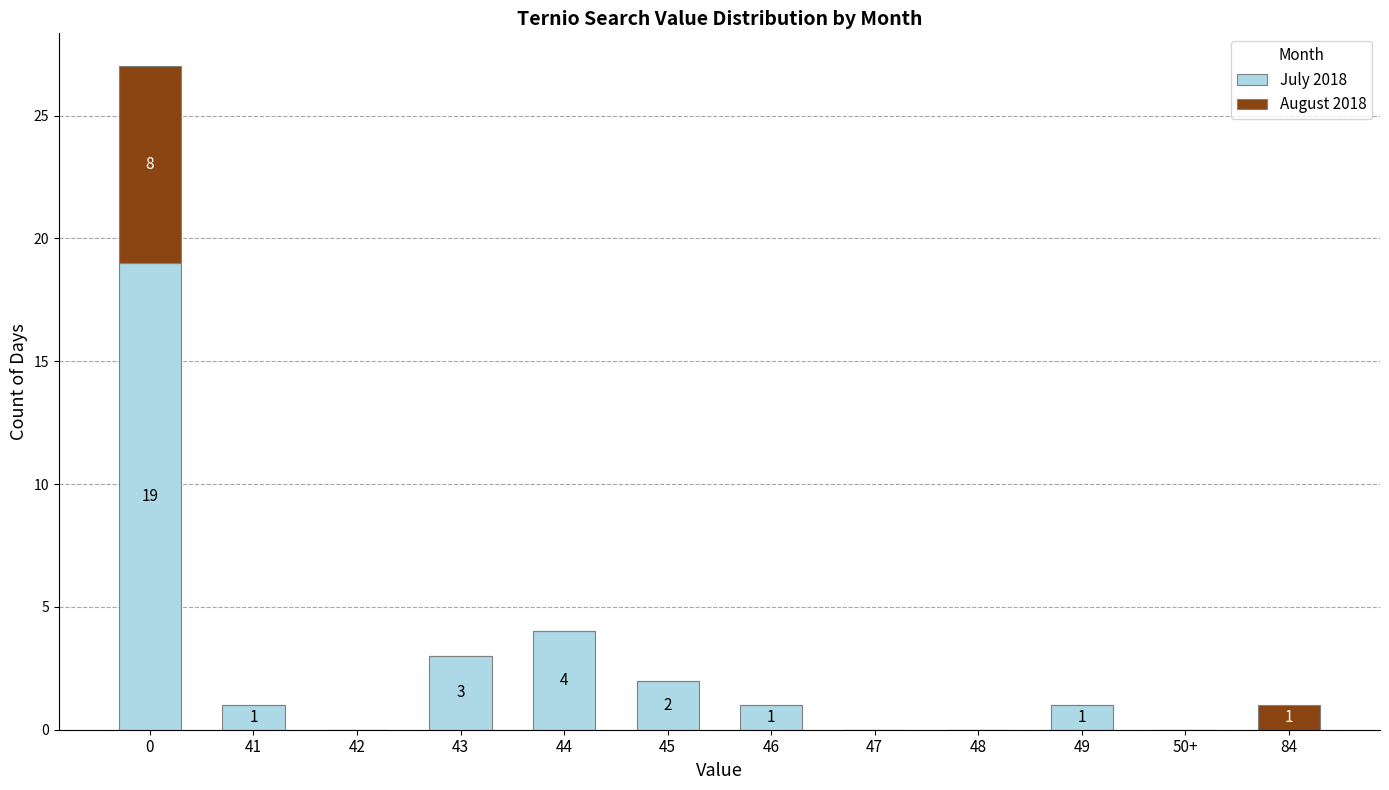

What is the maximum value for July 2018?

19